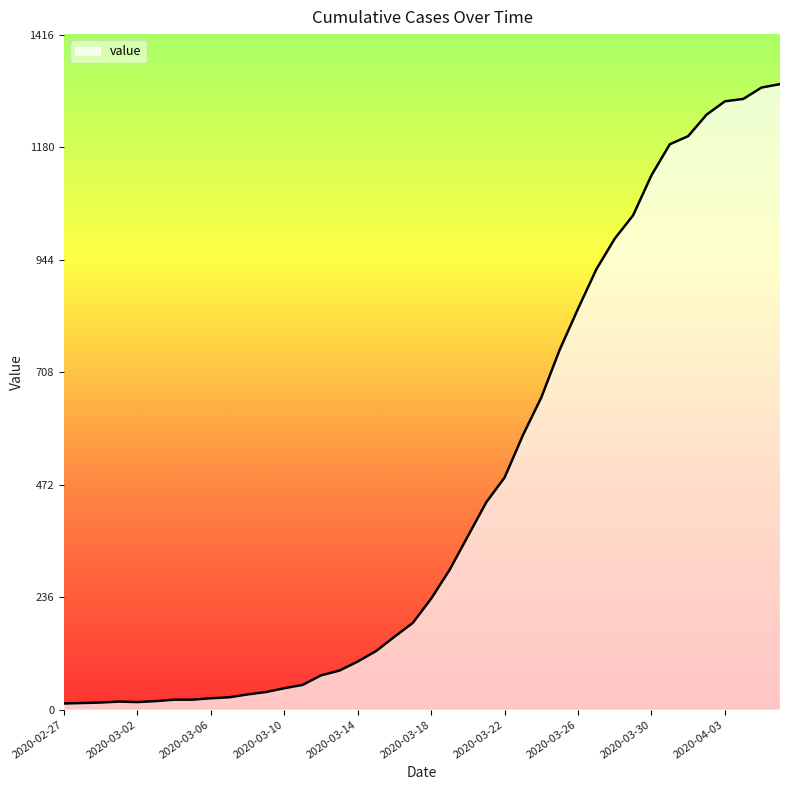

What is the label of the 10th point from the left?

2020-03-07